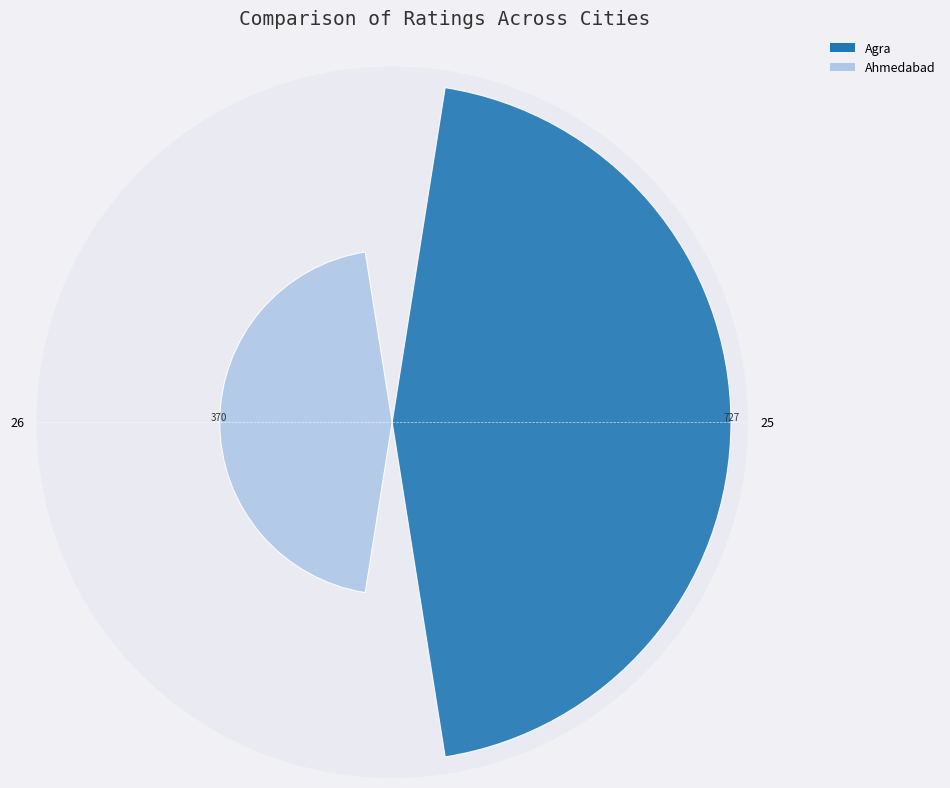

What is the ratio of the value at 26 to the value at 25?

0.5